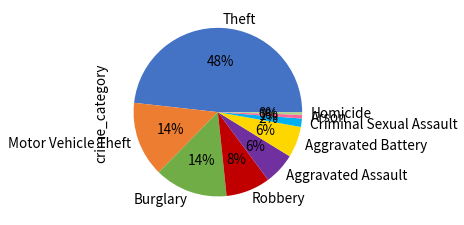

Does any single category account for the majority?

No